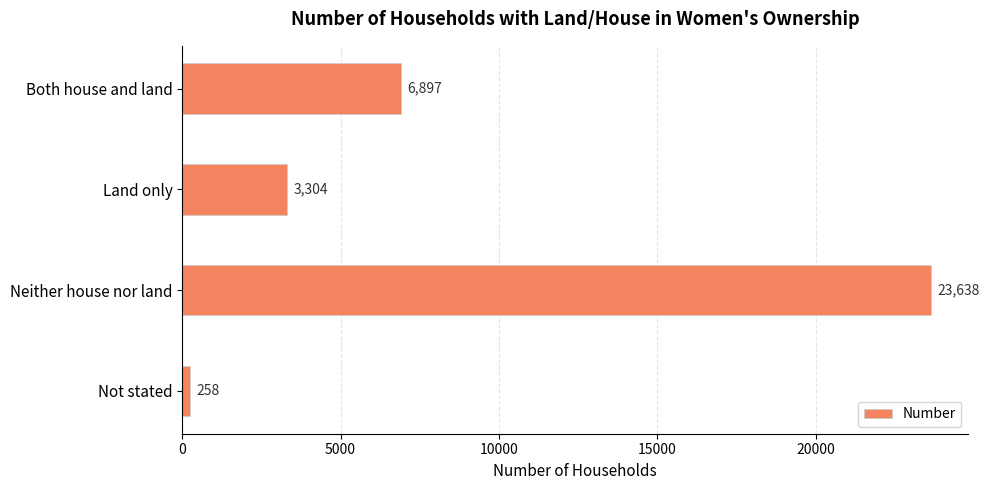

Are the bars grouped side by side (vs. stacked)?

No